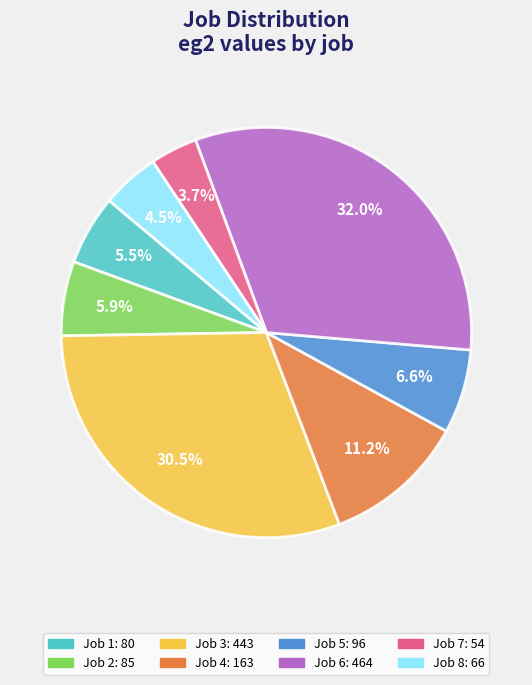

Is there any slice that represents more than half of the pie?

No